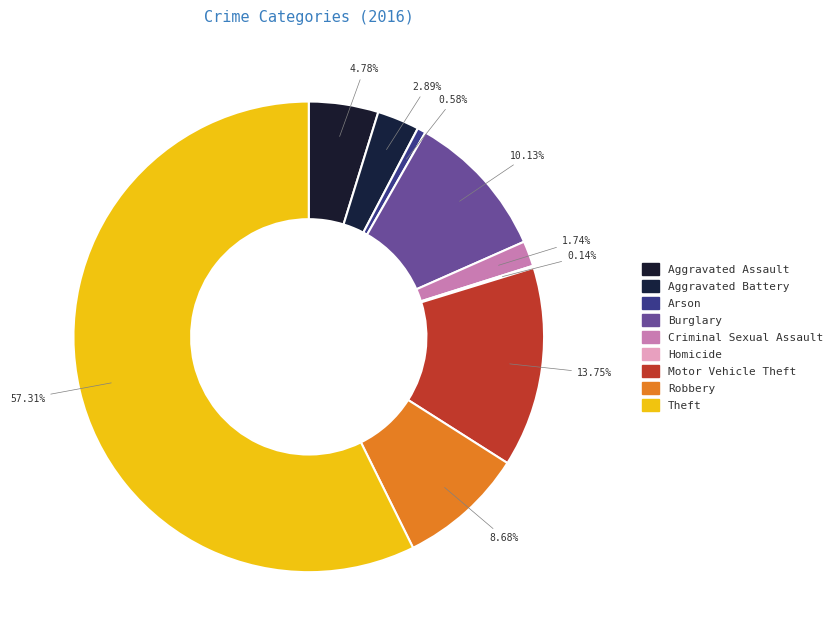

Rank the categories by value from highest to lowest.

Theft, Motor Vehicle Theft, Burglary, Robbery, Aggravated Assault, Aggravated Battery, Criminal Sexual Assault, Arson, Homicide